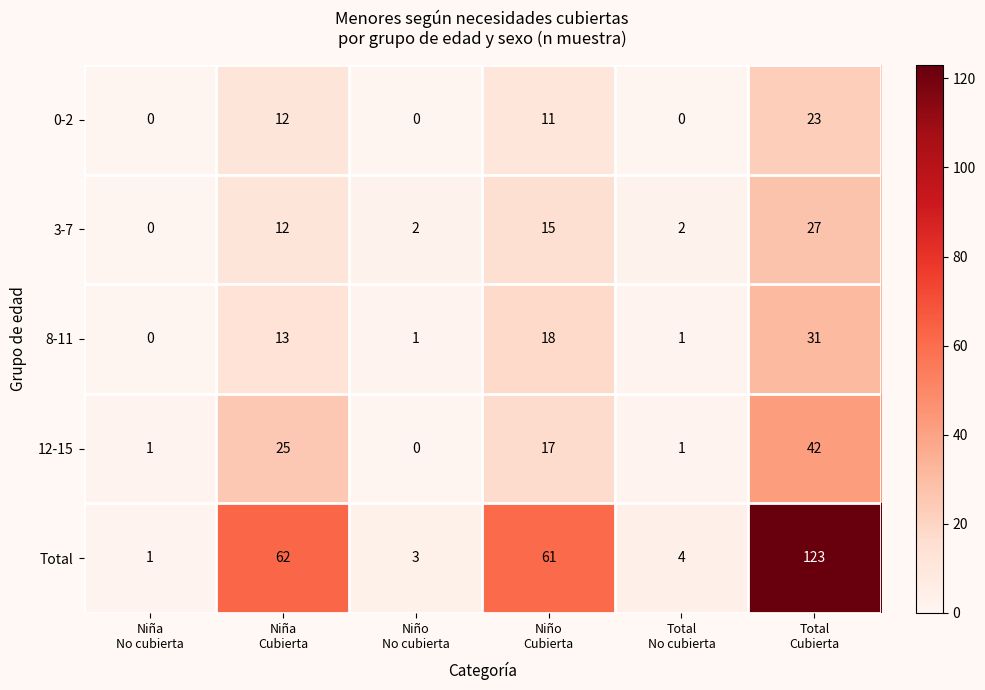

Count the number of categories in the chart.

6